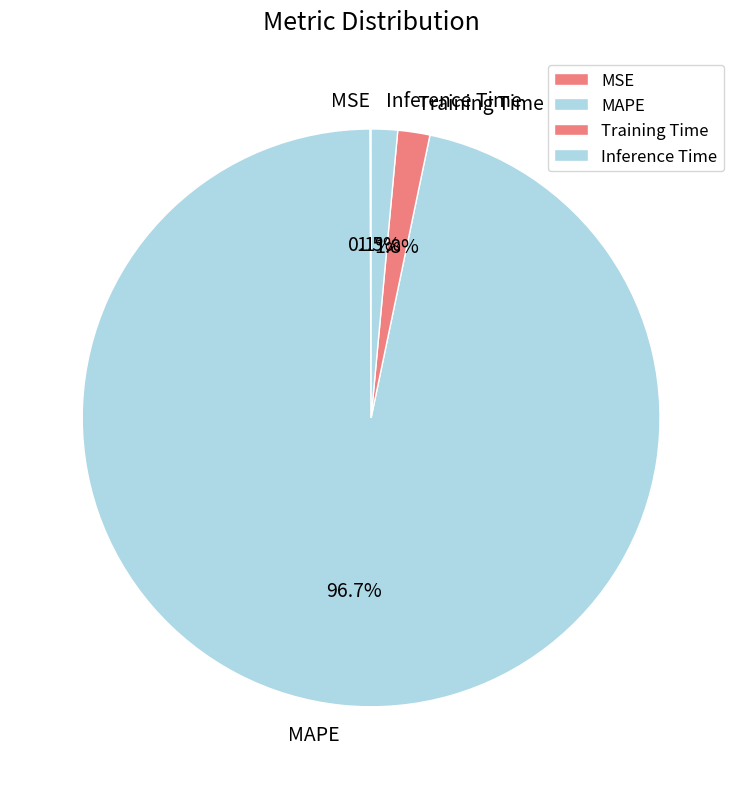

Does MAPE represent more than half of the total?

Yes